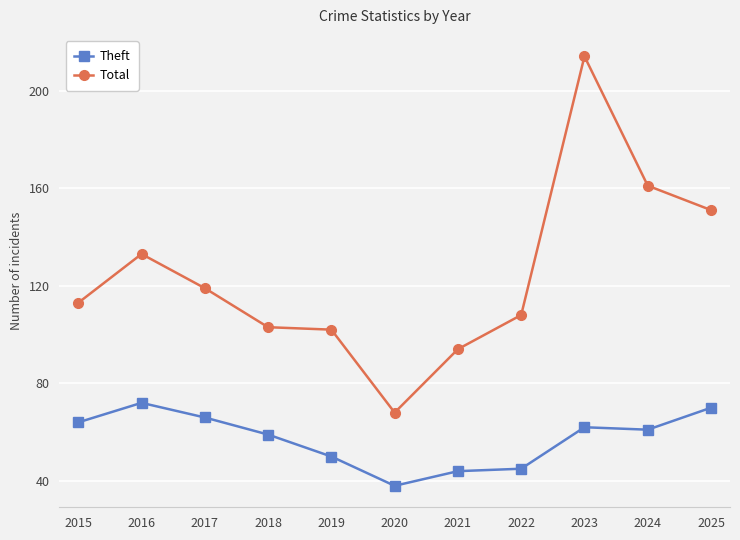

What are all the series names shown in the legend?

Theft, Total